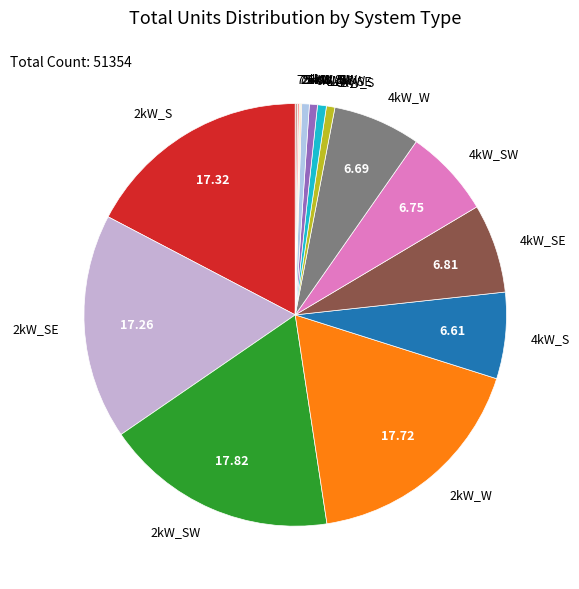

Combined, do 2kW_SW and 6kW_SW account for over 50%?

No